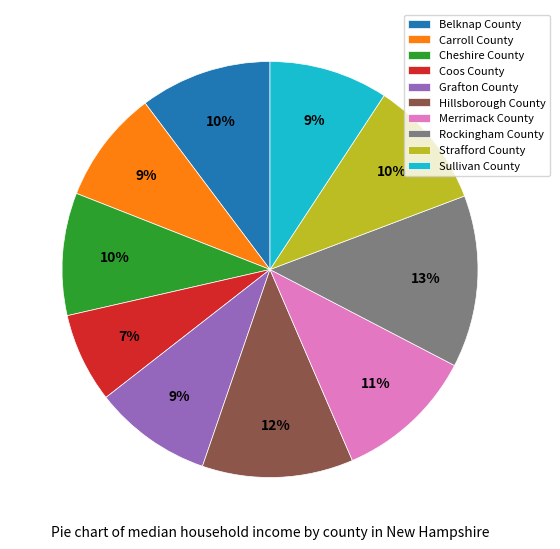

To the nearest percent, what is the combined percentage of Coos County and Grafton County?

16%